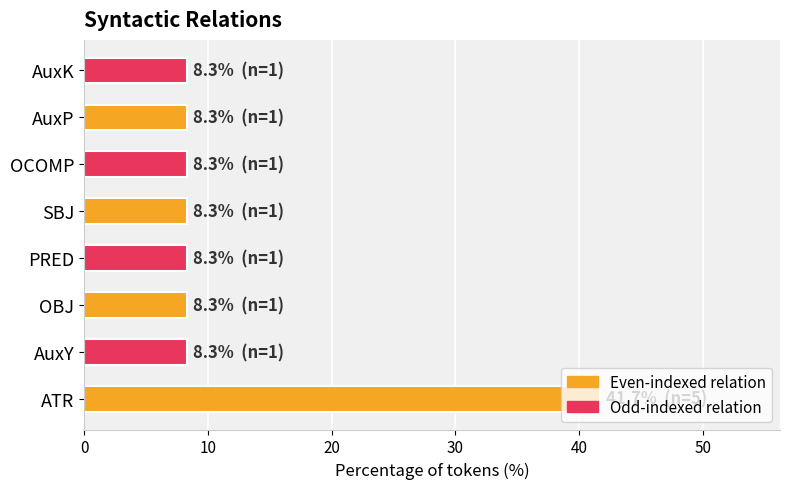

Are the bars horizontal?

Yes